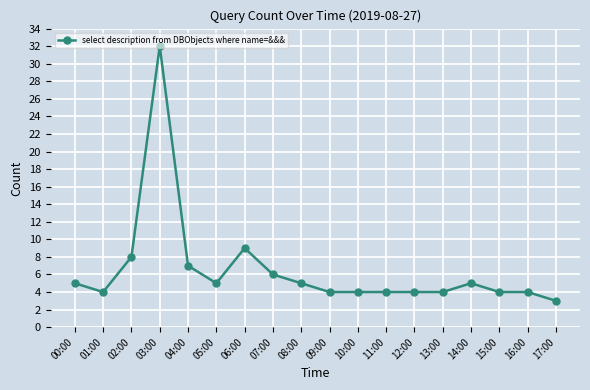

The chart shows a value of 5 at 14:00. True or false?

True